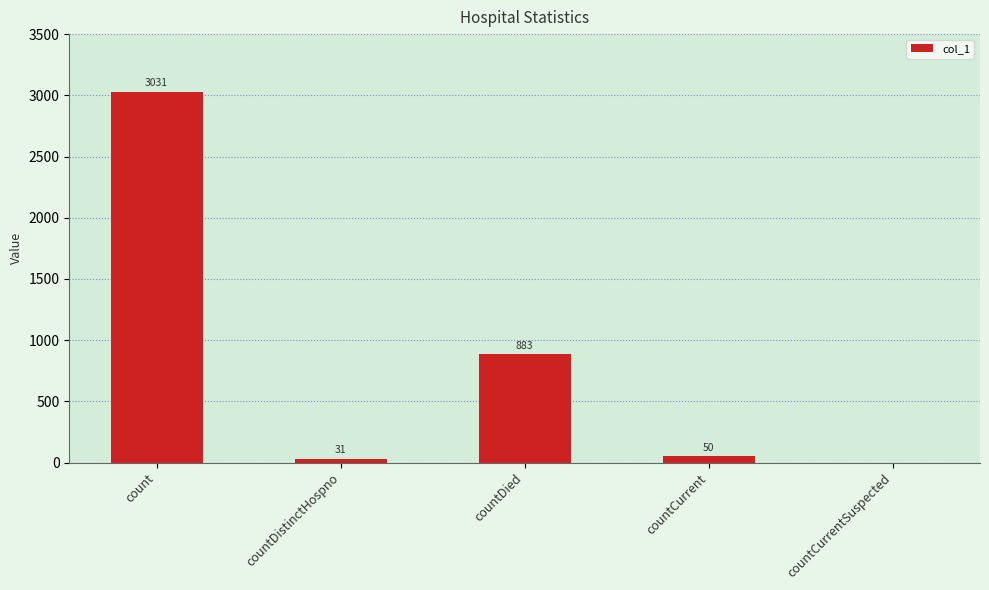

What is the maximum value shown in the chart?

3031